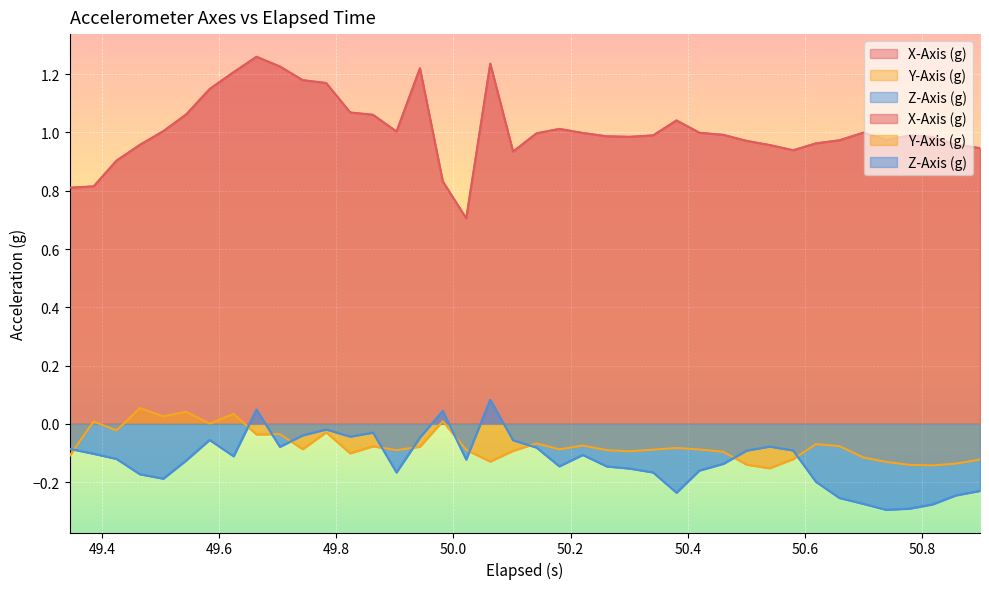

In Z-Axis (g), how many points are higher than both neighbors (excluding endpoints)?

8